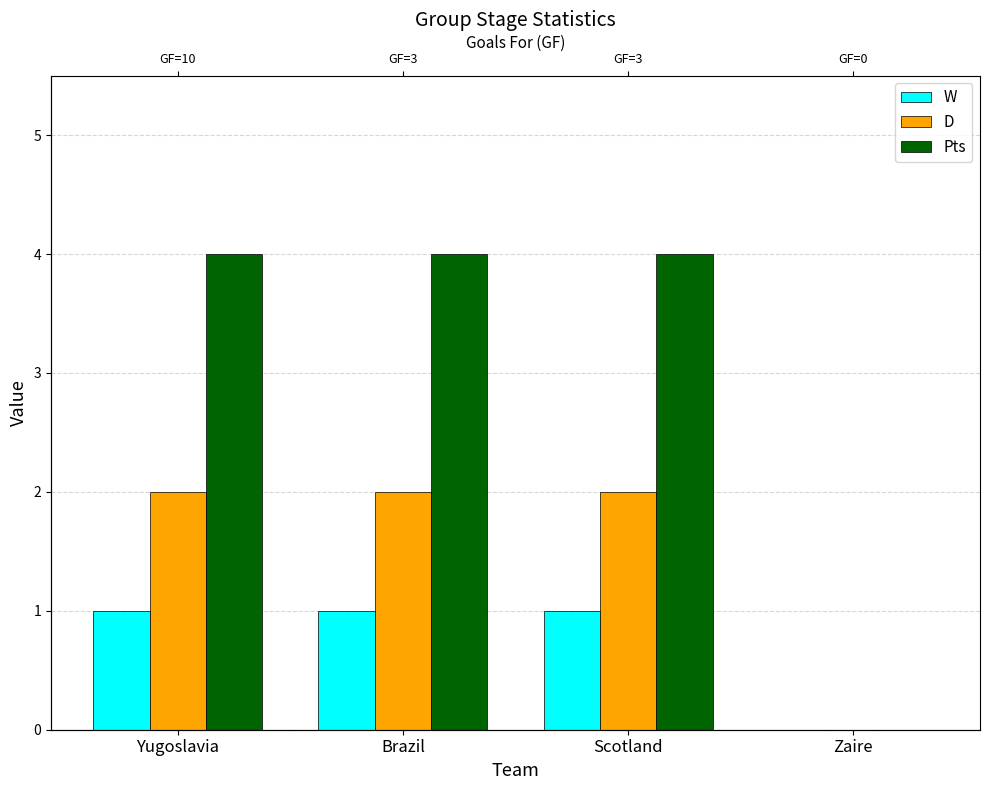

True or false: Pts has a value of 2 at Yugoslavia.

False